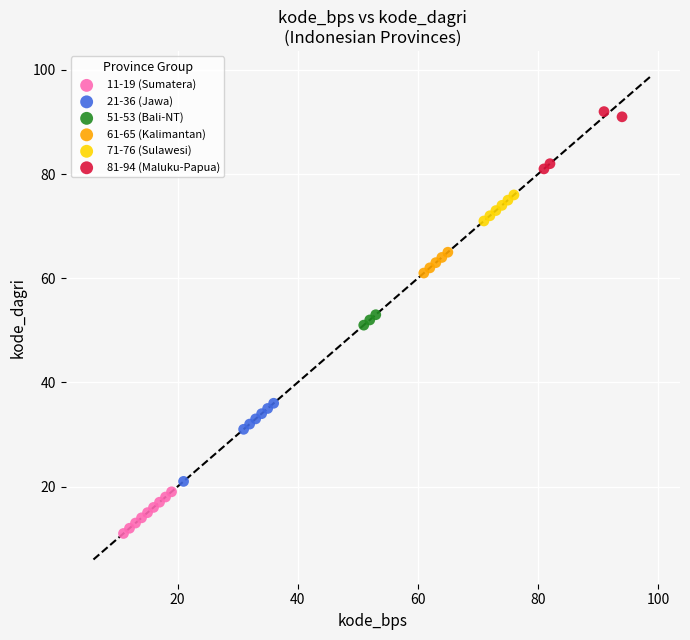

Which series has the widest spread of Y values?

21-36 (Jawa)